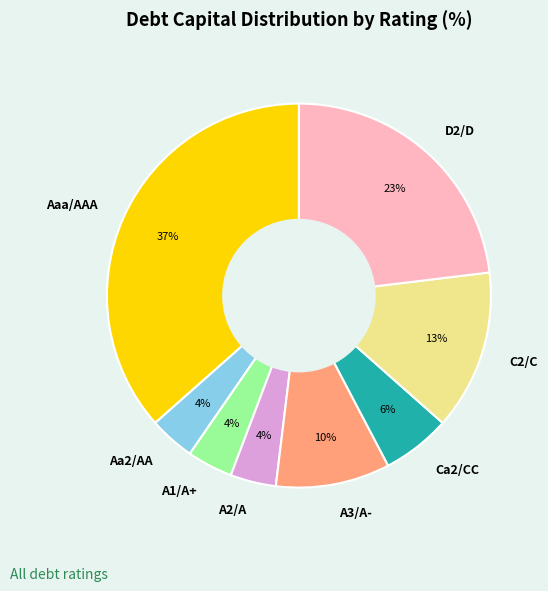

The C2/C slice represents 13% of the pie. True or false?

True